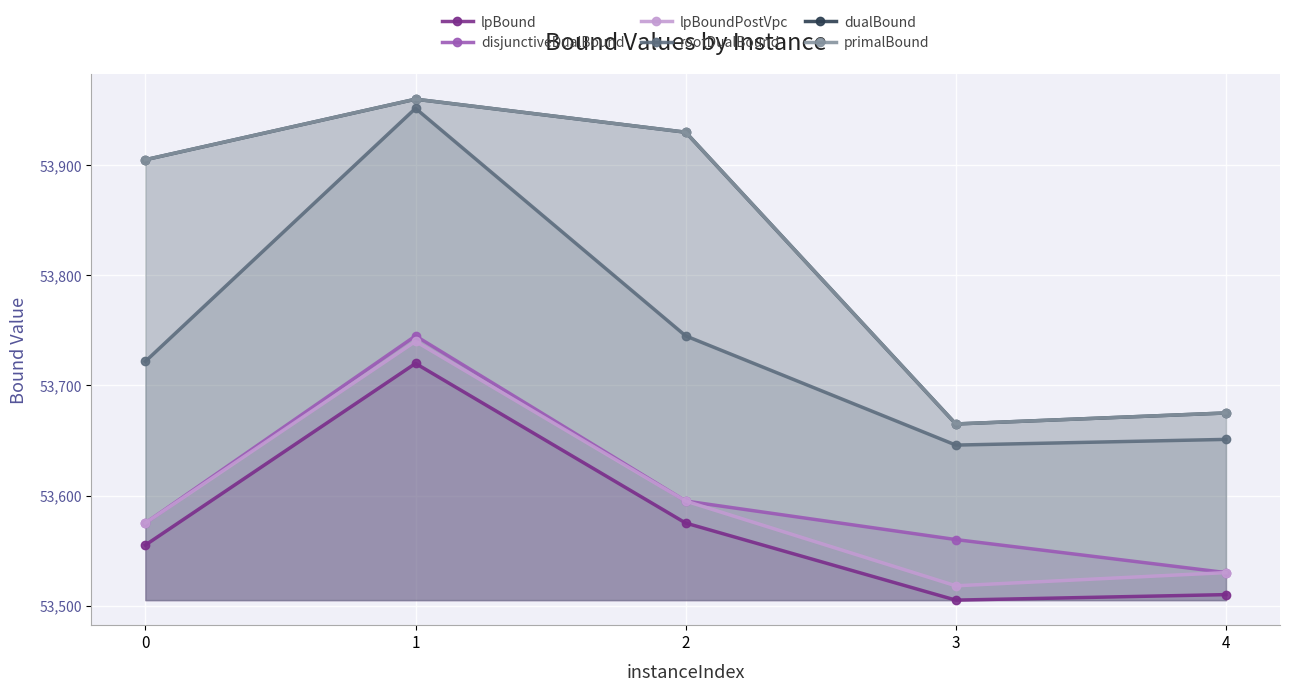

Which series has the largest total across all categories?

dualBound